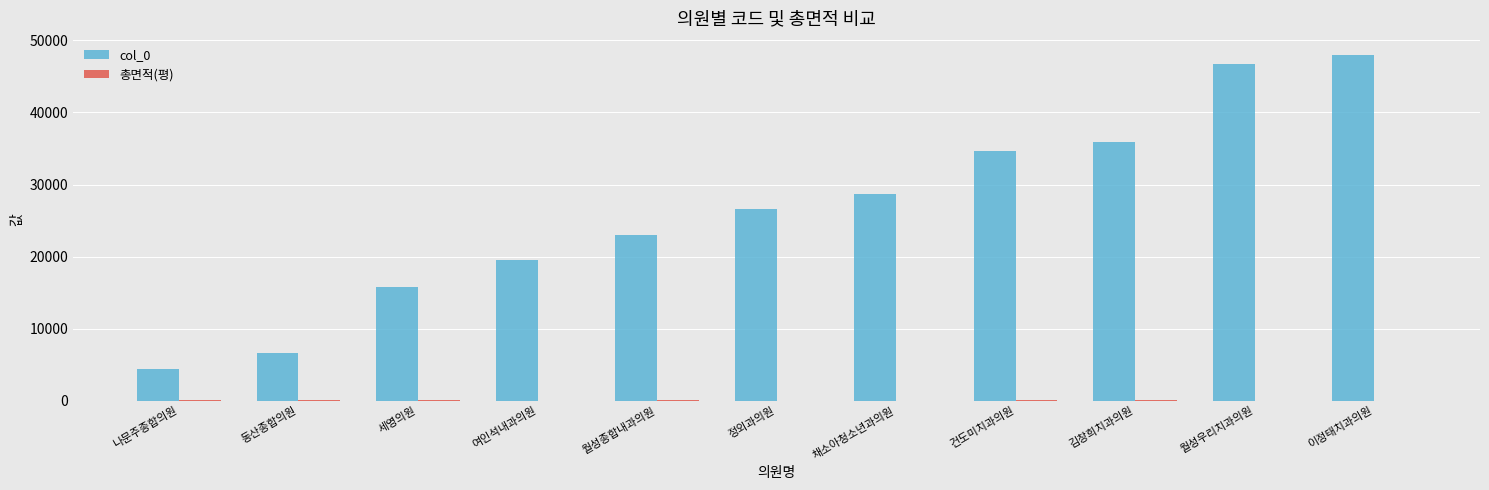

The col_0 series shows 38655.1 at 월성종합내과의원. True or false?

False